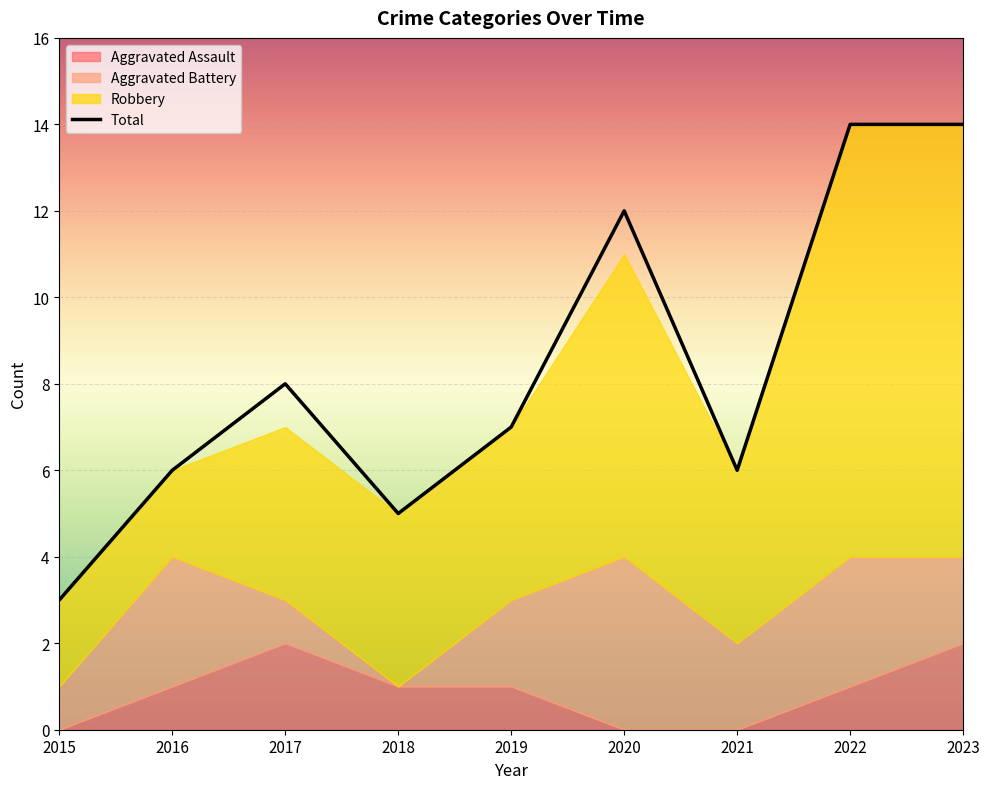

Reading right to left, list all the values displayed in this chart.

Aggravated Assault: 2023=2	2022=1	2021=0	2020=0	2019=1	2018=1	2017=2	2016=1	2015=0
Aggravated Battery: 2023=2	2022=3	2021=2	2020=4	2019=2	2018=0	2017=1	2016=3	2015=1
Robbery: 2023=10	2022=10	2021=4	2020=7	2019=4	2018=4	2017=4	2016=2	2015=2
Total: 2023=14	2022=14	2021=6	2020=12	2019=7	2018=5	2017=8	2016=6	2015=3